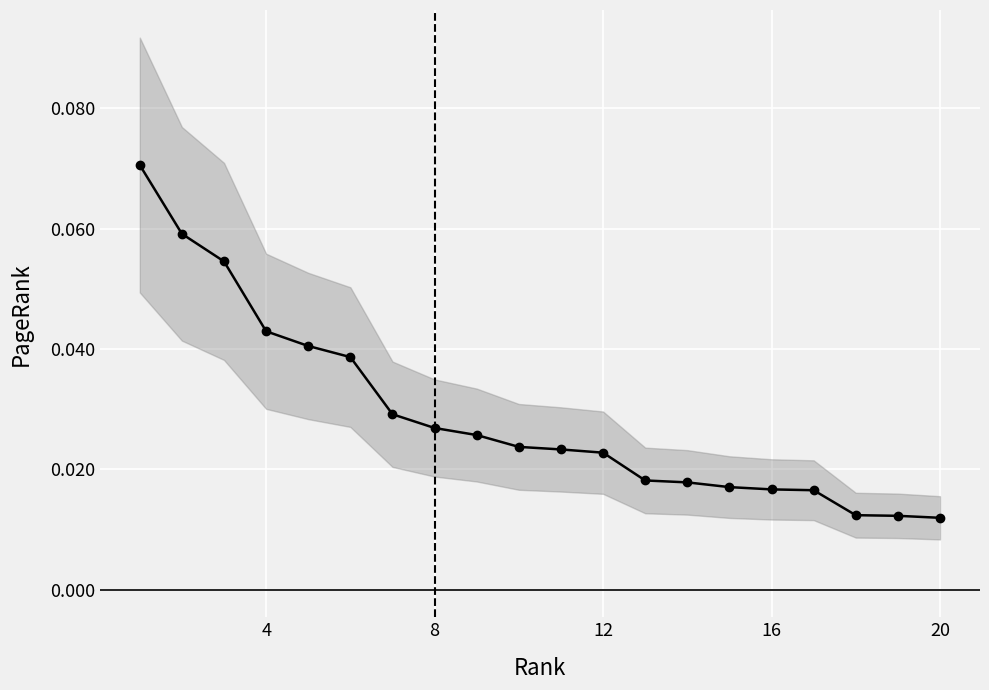

Is it true that the value at 18 is 0.0?

False